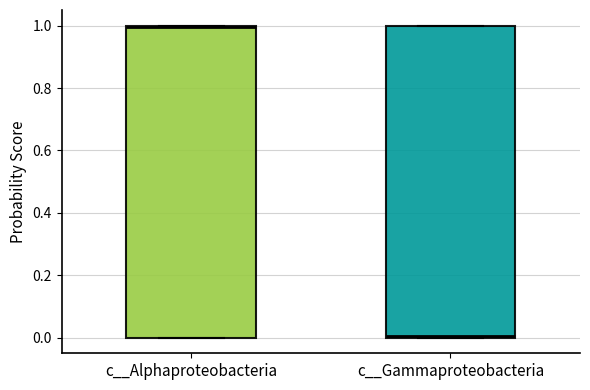

Reading left to right, read every box against the y-axis: the position of its median line, the range the box covers, and the ends of its whiskers. The values are not printed on the chart, so give them approximately, as read against the axis.

c__Alphaproteobacteria: median 1, box 0 to 1, whiskers 0 to 1
c__Gammaproteobacteria: median 0, box 0 to 1, whiskers 0 to 1